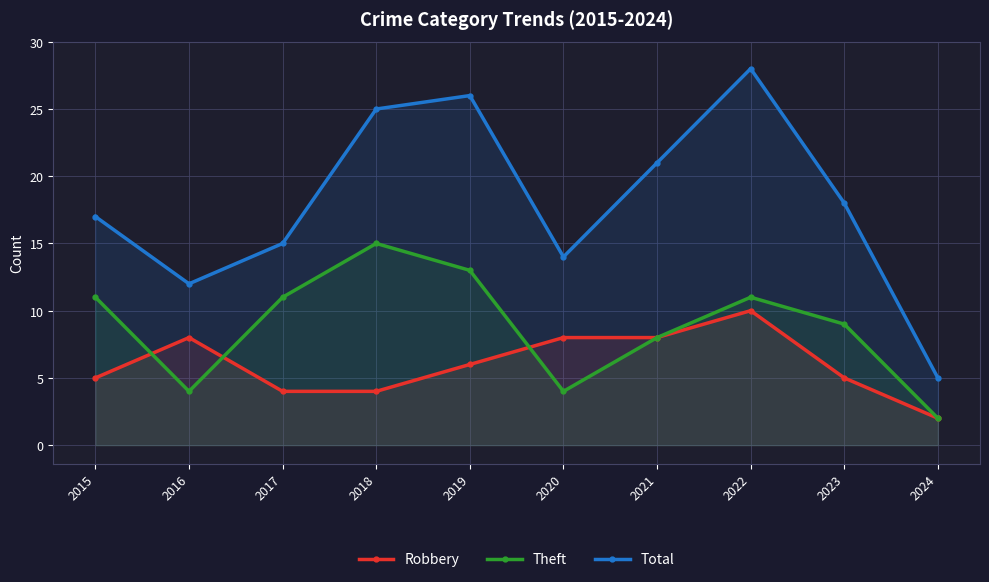

At which label does Total reach its minimum?

2024